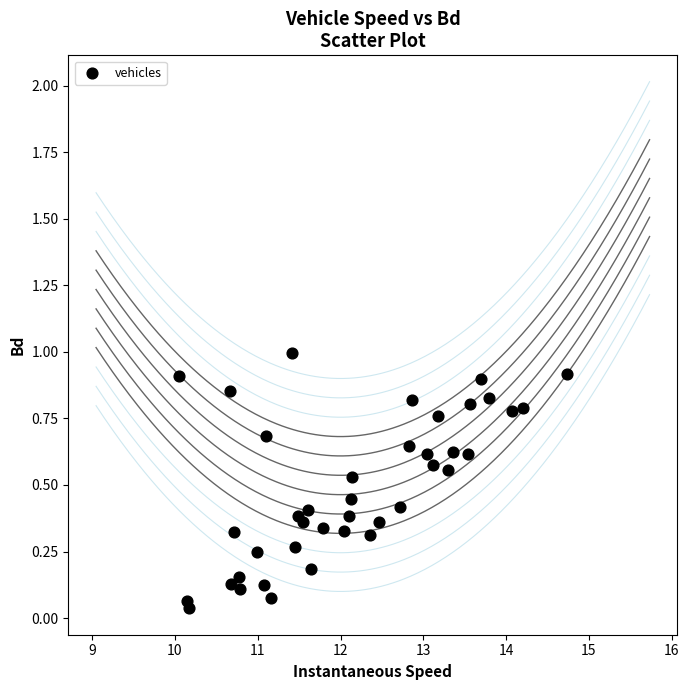

What is the range of X values (max minus min)?

4.7